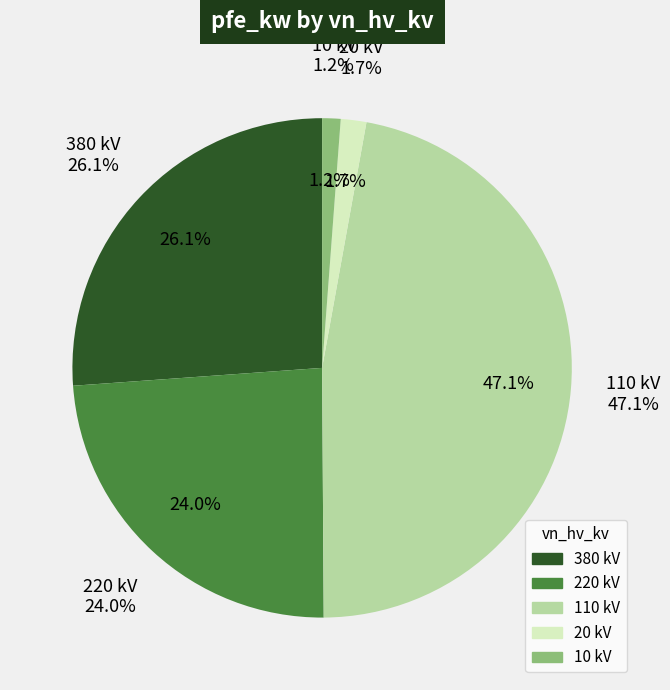

Is the sum of 110 and 110 greater than half?

No